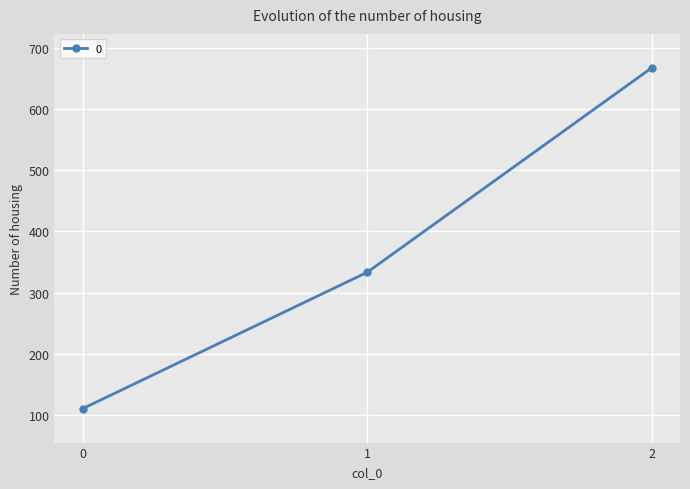

What is the average value?

370.4